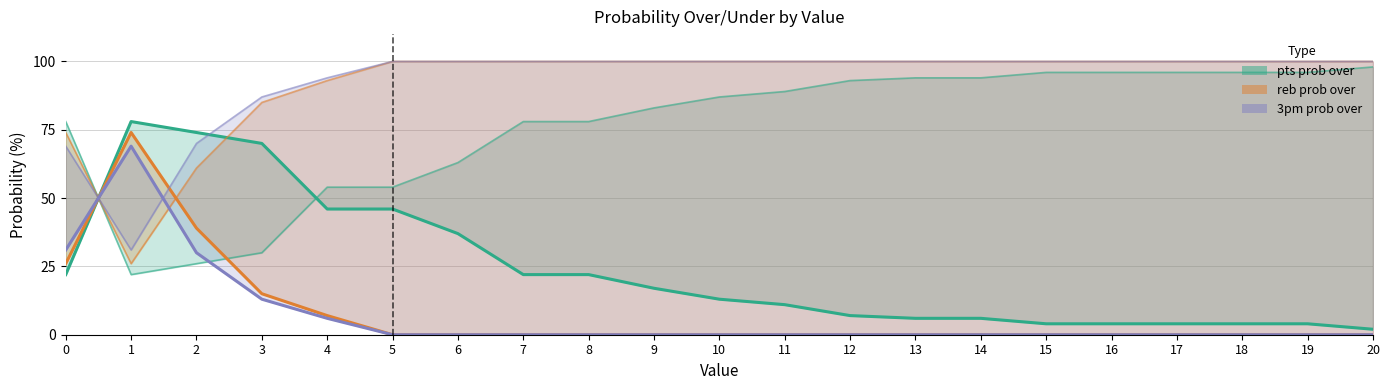

Reading right to left, what are all the values shown in this chart?

pts prob over line: 2	4	4	4	4	4	6	6	7	11	13	17	22	22	37	46	46	70	74	78	22
reb prob over line: 0	0	0	0	0	0	0	0	0	0	0	0	0	0	0	0	7	15	39	74	26
3pm prob over line: 0	0	0	0	0	0	0	0	0	0	0	0	0	0	0	0	6	13	30	69	31